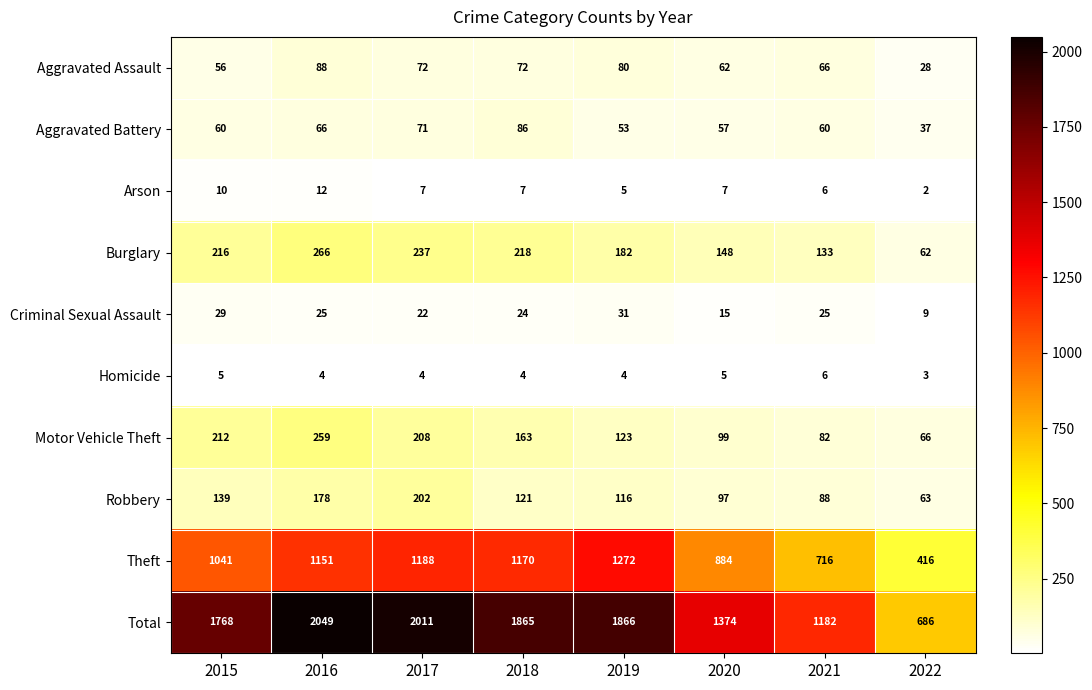

What is the difference between the Total values at 2018 and 2021?

683